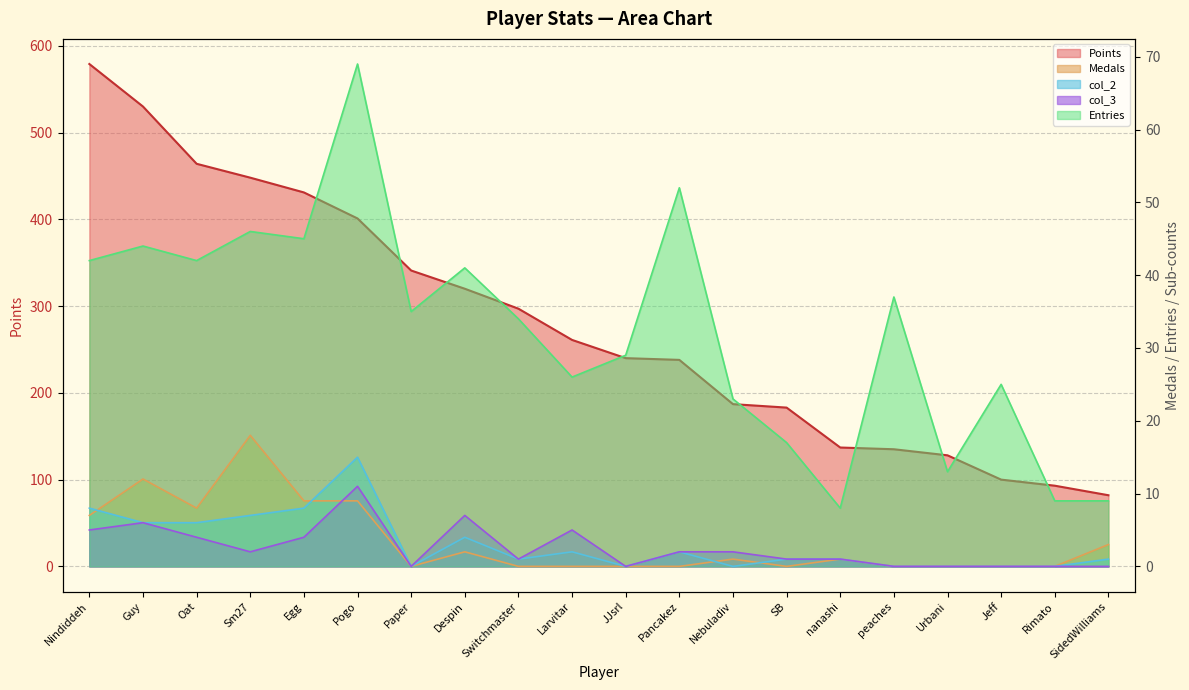

What is the label of the 17th point from the right?

Sm27